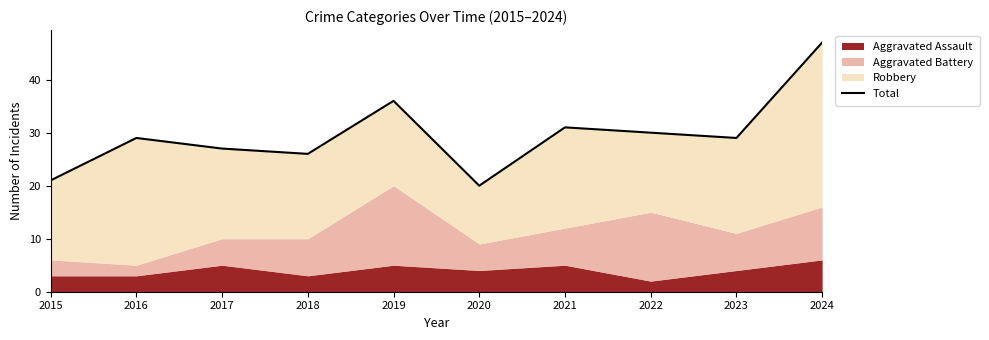

What is the average value?

30